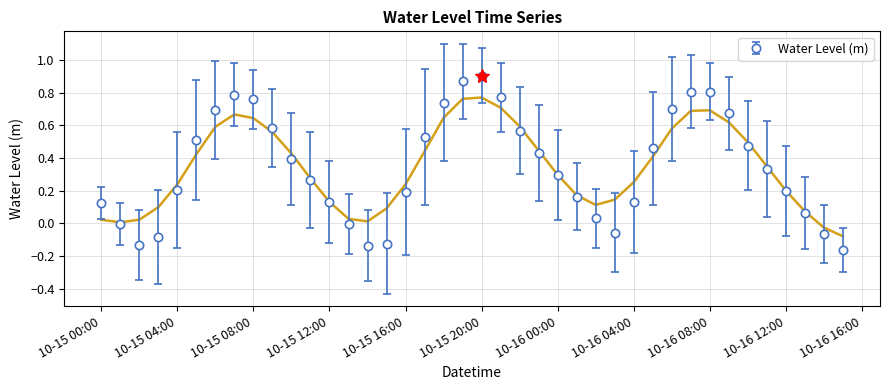

How many values are below 0?

9